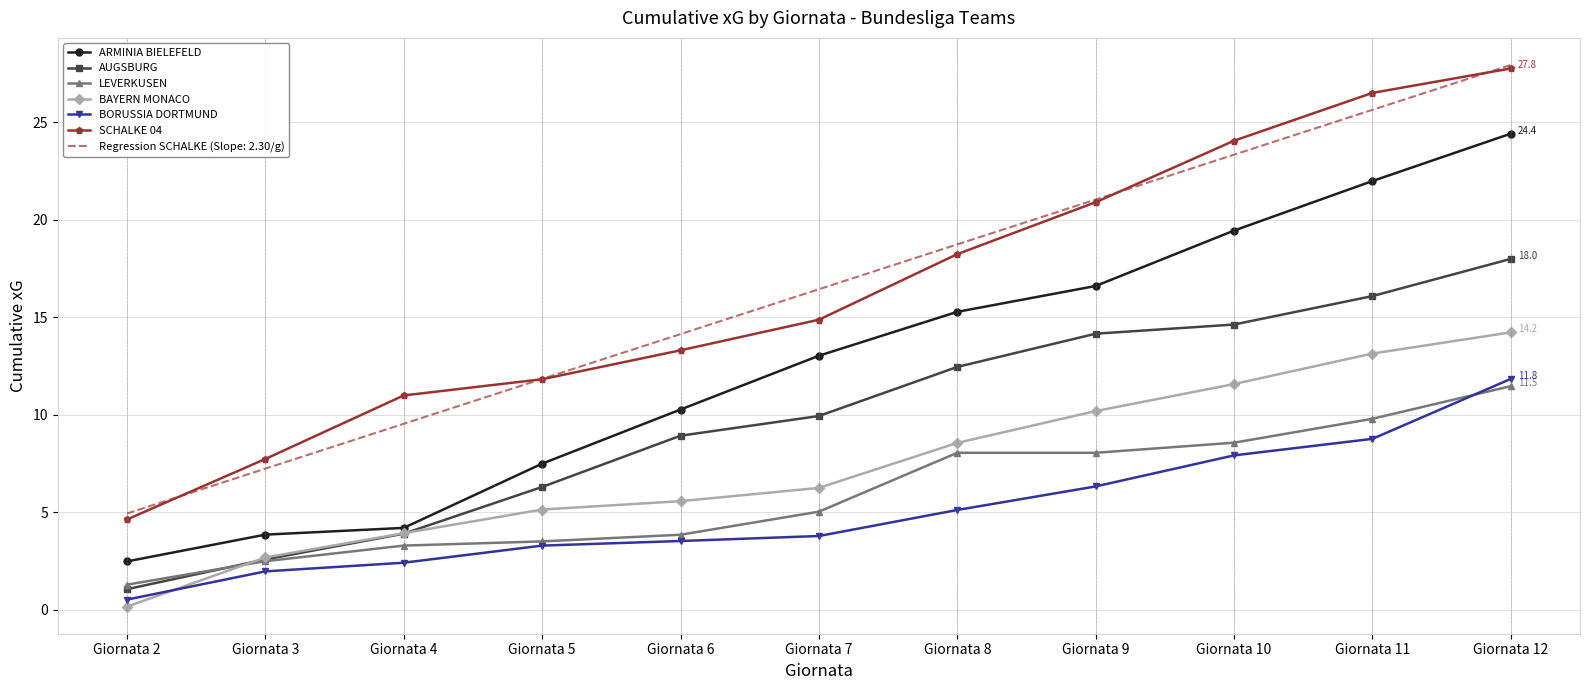

What is the greatest value displayed?

27.9